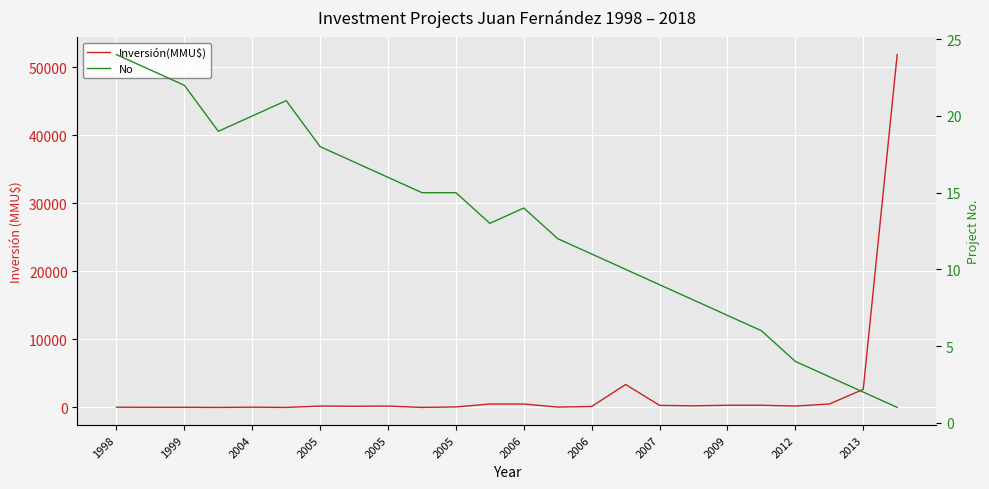

Read the No value at 2012, to the nearest 5.

5